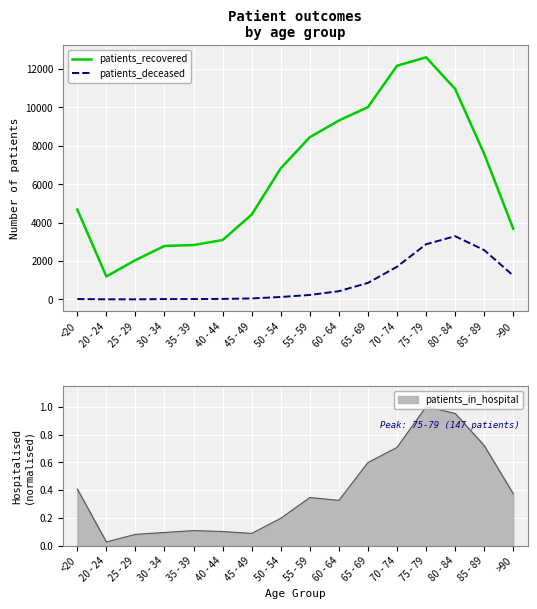

Which category has the lowest value across all series?

25 - 29